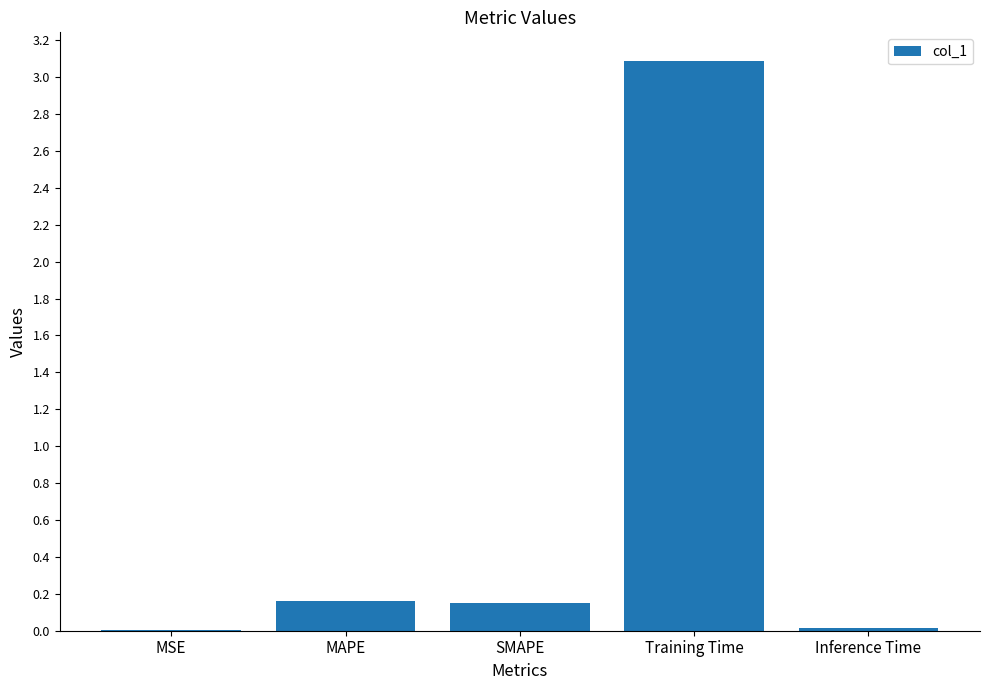

What is the approximate value at Training Time?

3.1